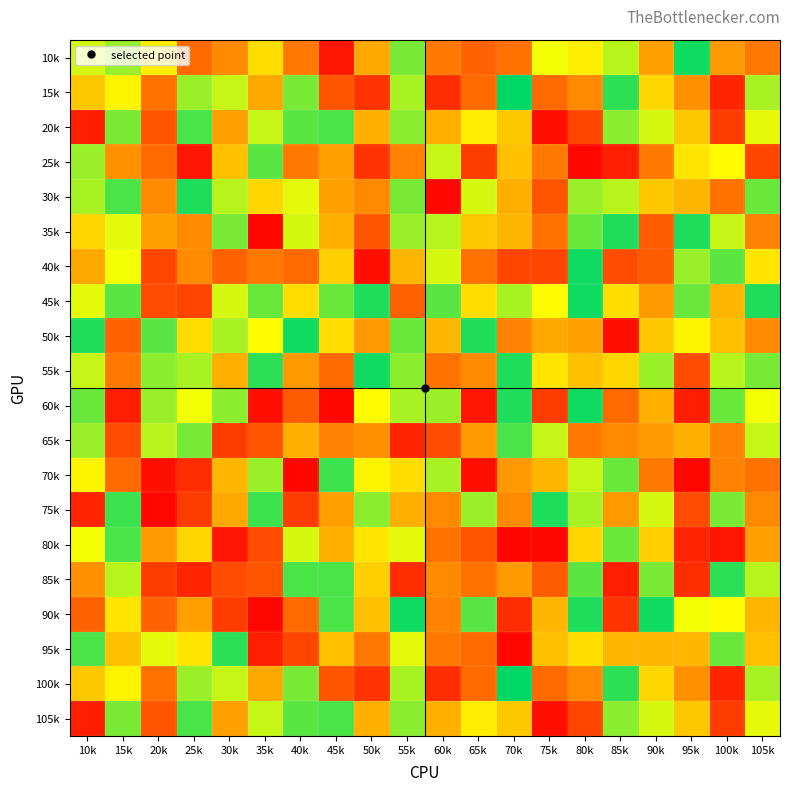

Which series has the largest total across all categories?

45k